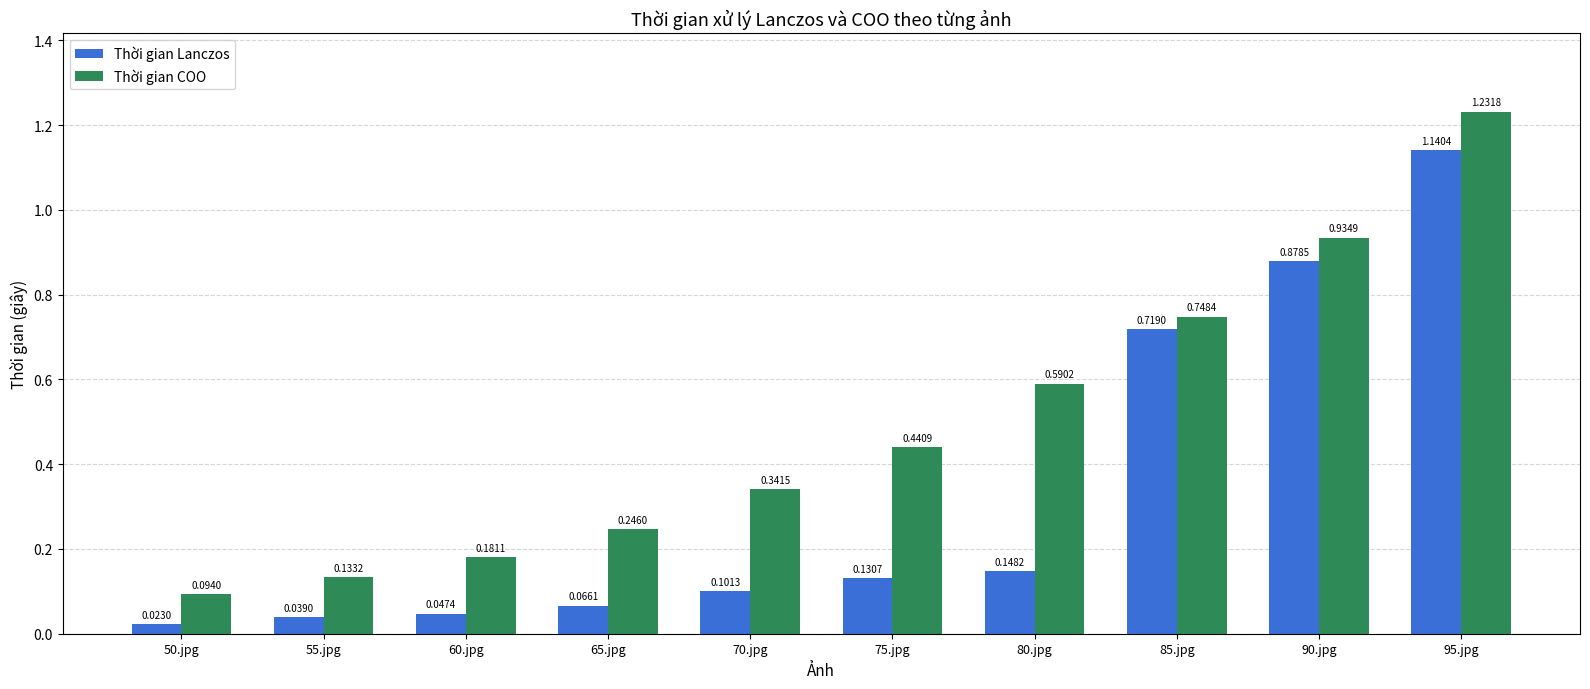

Which series changed the most between 50.jpg and 65.jpg?

Thời gian COO